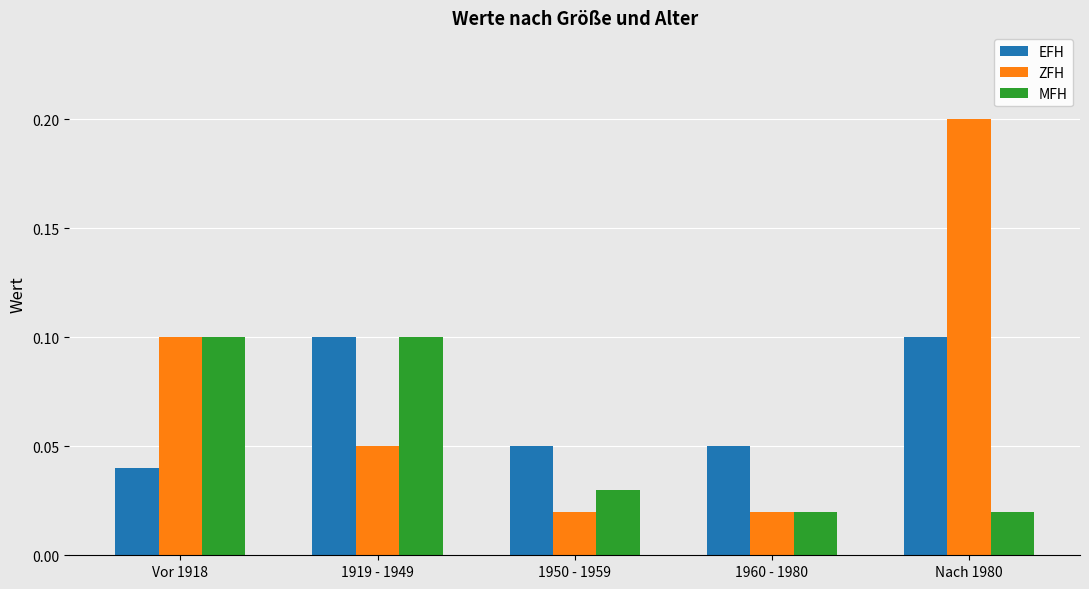

Rank the series at Nach 1980 from highest to lowest value.

ZFH, EFH, MFH